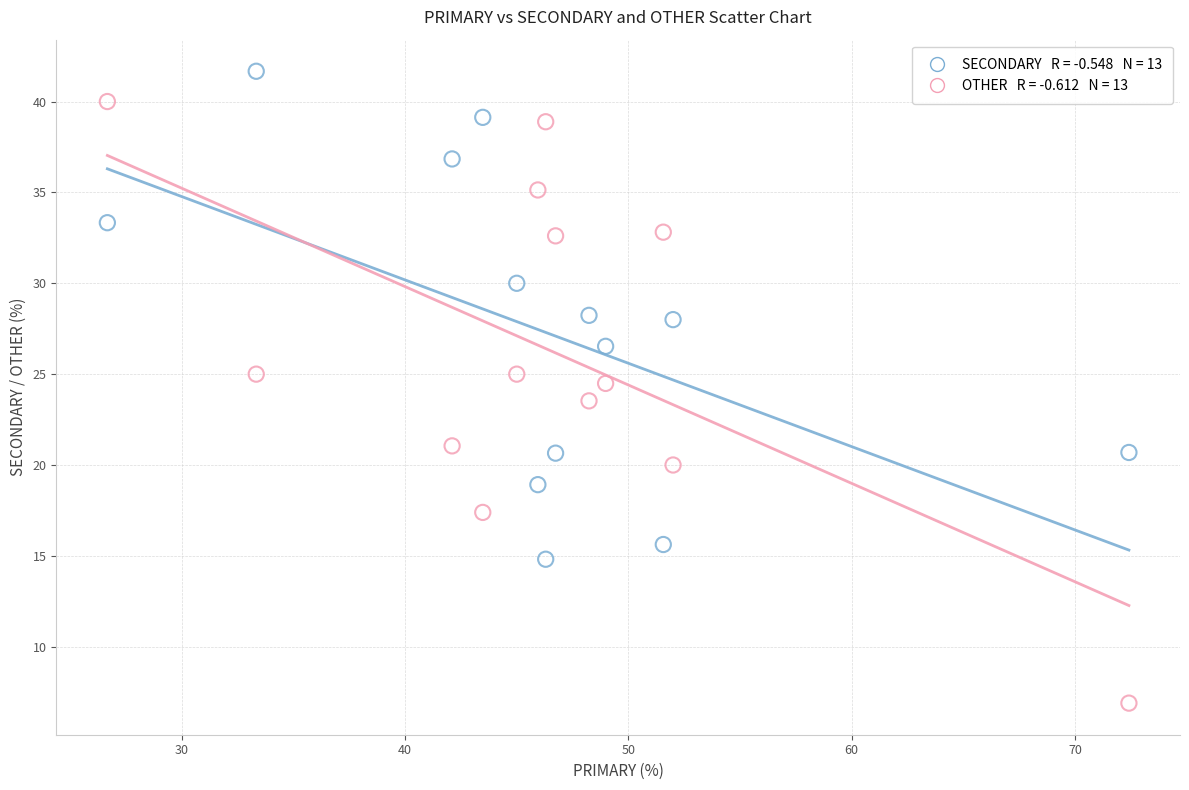

Across all data points, what is the range of X values (max minus min)?

45.7